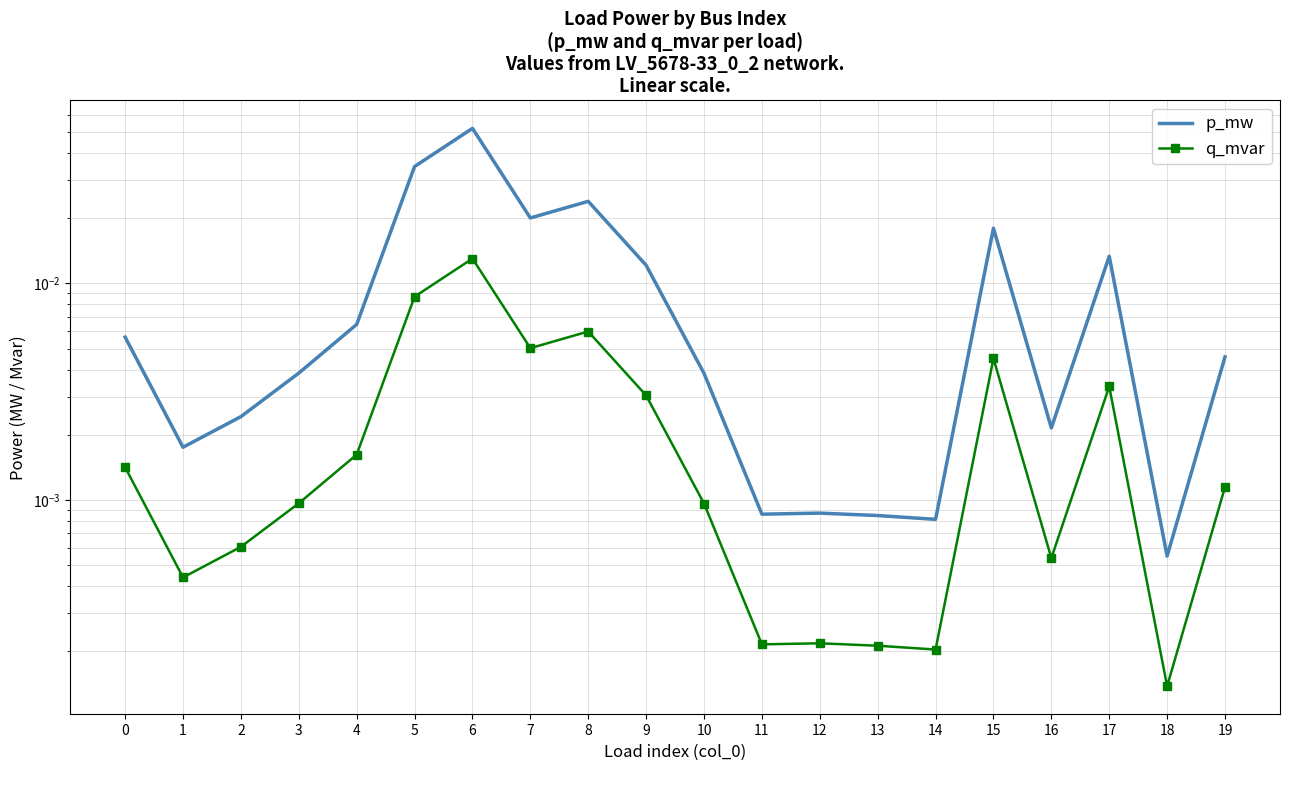

Reading left to right, what are all the values shown in this chart?

p_mw: 0.0	0.0	0.0	0.0	0.0	0.0	0.1	0.0	0.0	0.0	0.0	0.0	0.0	0.0	0.0	0.0	0.0	0.0	0.0	0.0
q_mvar: 0.0	0.0	0.0	0.0	0.0	0.0	0.0	0.0	0.0	0.0	0.0	0.0	0.0	0.0	0.0	0.0	0.0	0.0	0.0	0.0